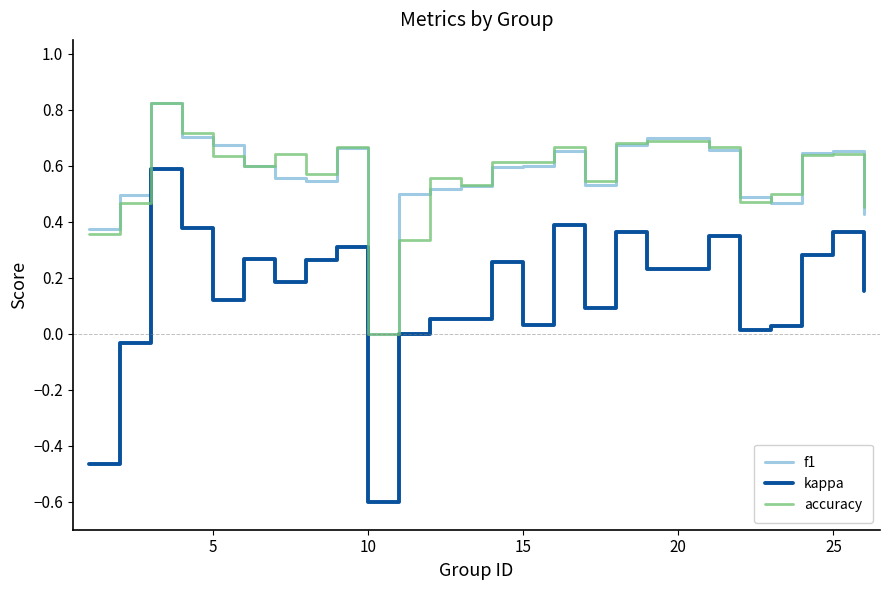

True or false: kappa and accuracy intersect in this chart.

False